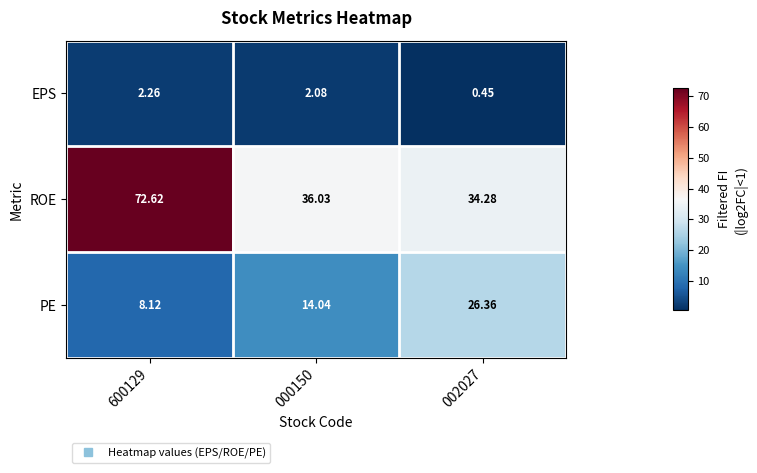

Is the value of EPS at 002027 greater than the value of PE at 600129?

No